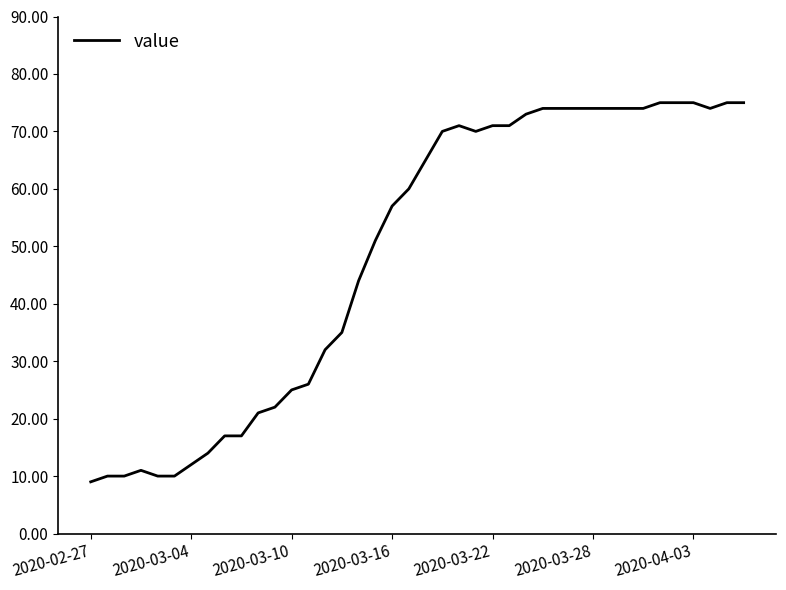

What is the greatest value displayed?

75